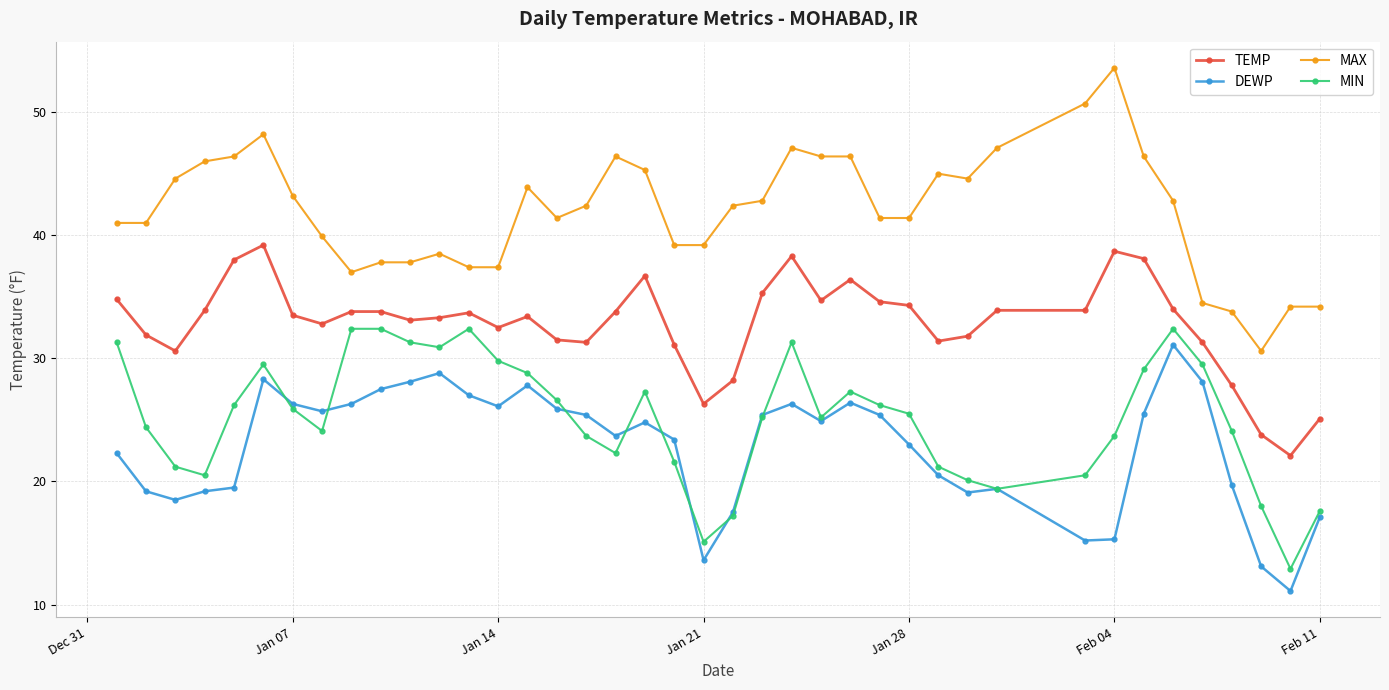

What is the value of the TEMP point at the 20th from the left?

31.1